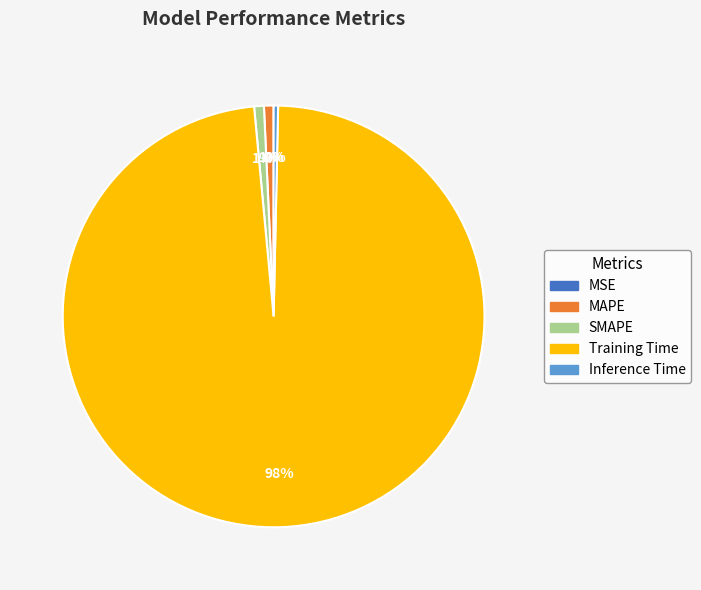

The Training Time slice represents 85% of the pie. True or false?

False